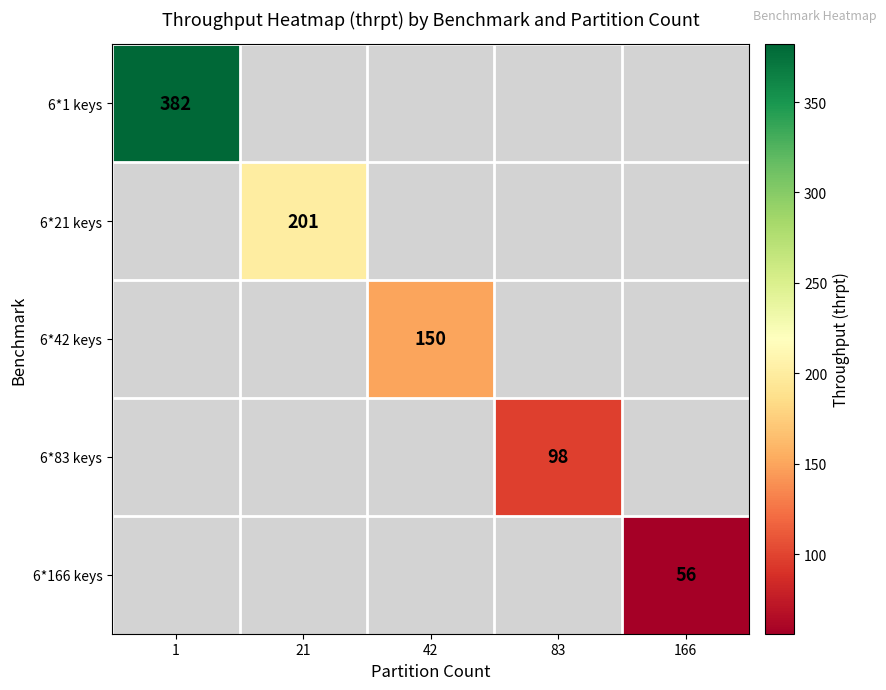

True or false: 6*21 keys has a value of 201 at 21.

True